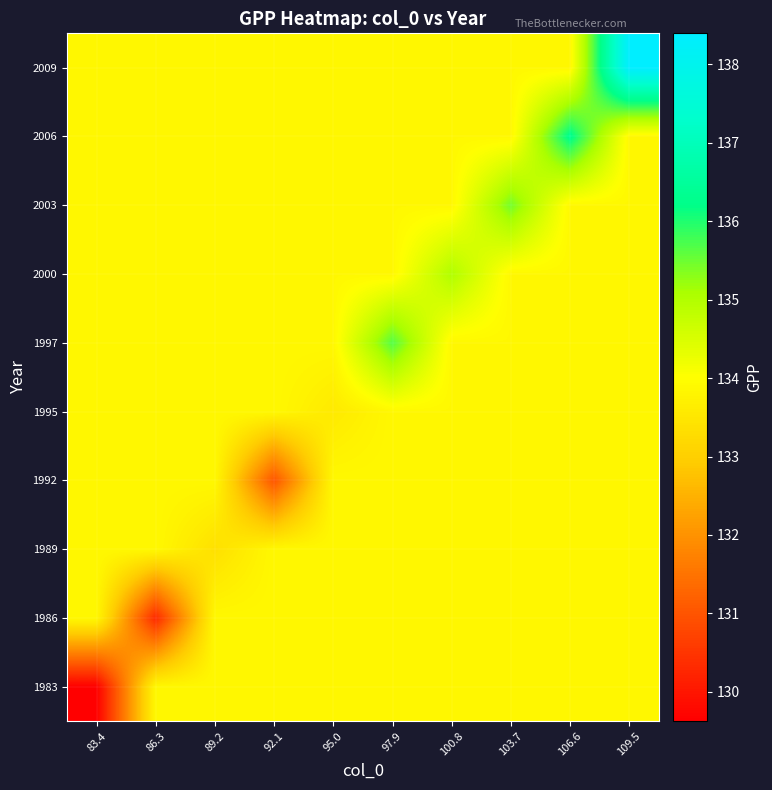

What is the greatest value displayed?

138.4